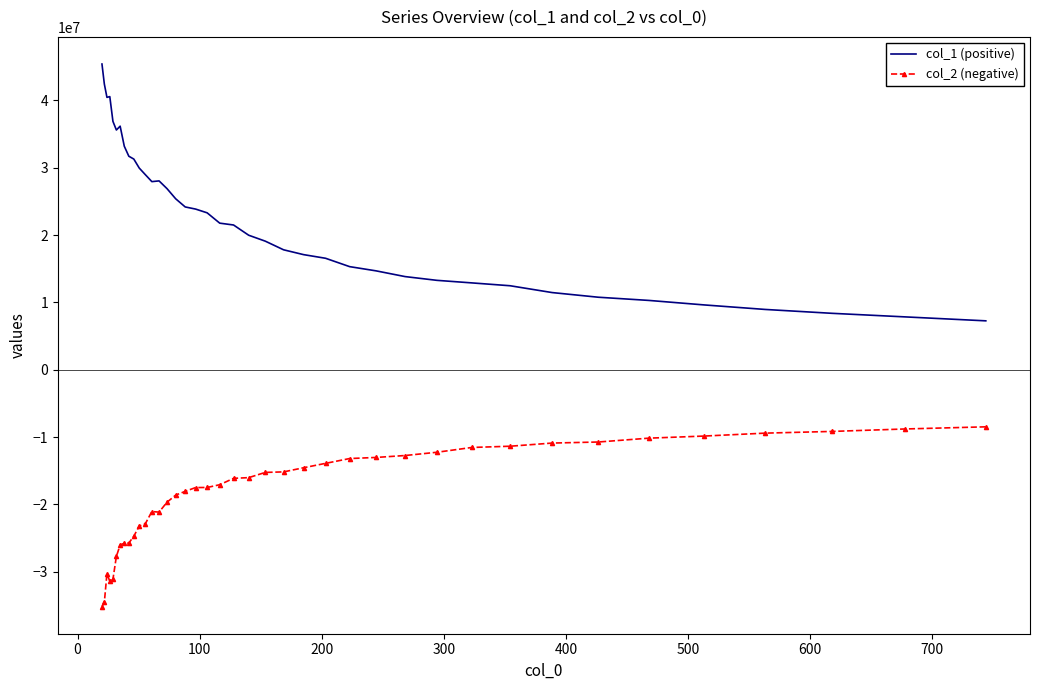

What are all the series names shown in the legend?

col_1 (positive), col_2 (negative)